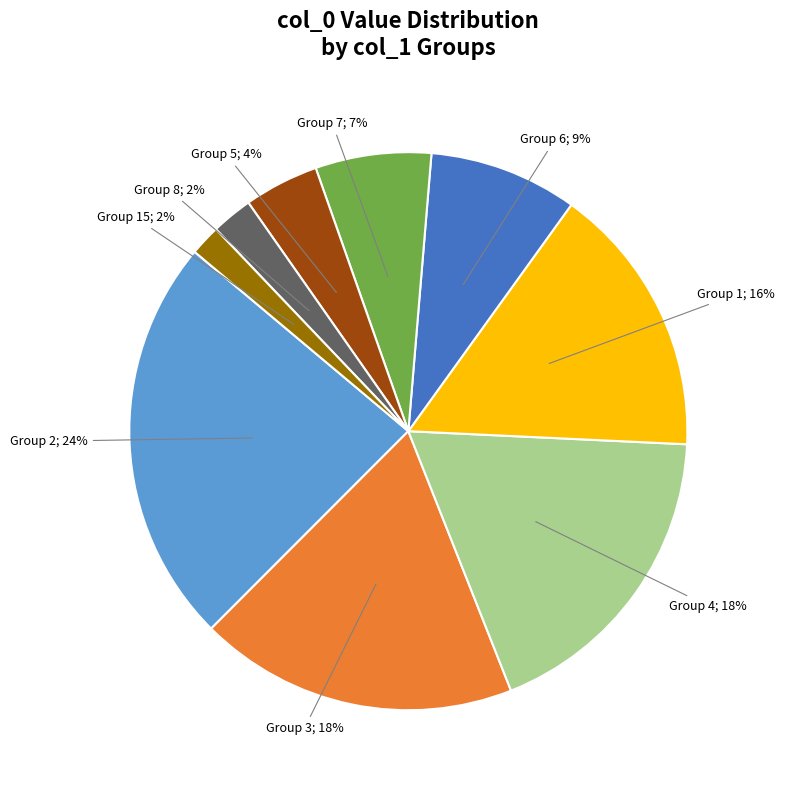

To the nearest percent, what is the difference between the largest and smallest slice percentages?

22%